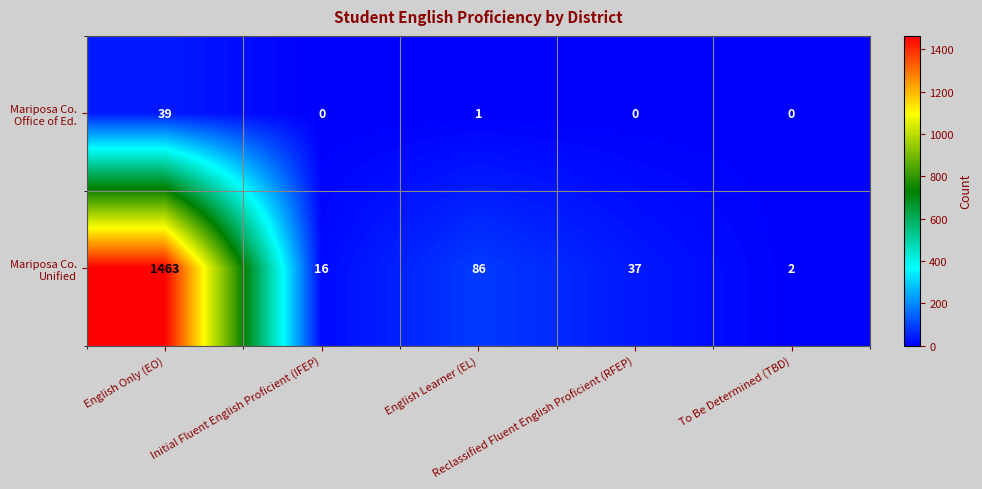

What is the maximum value shown in the chart?

1463